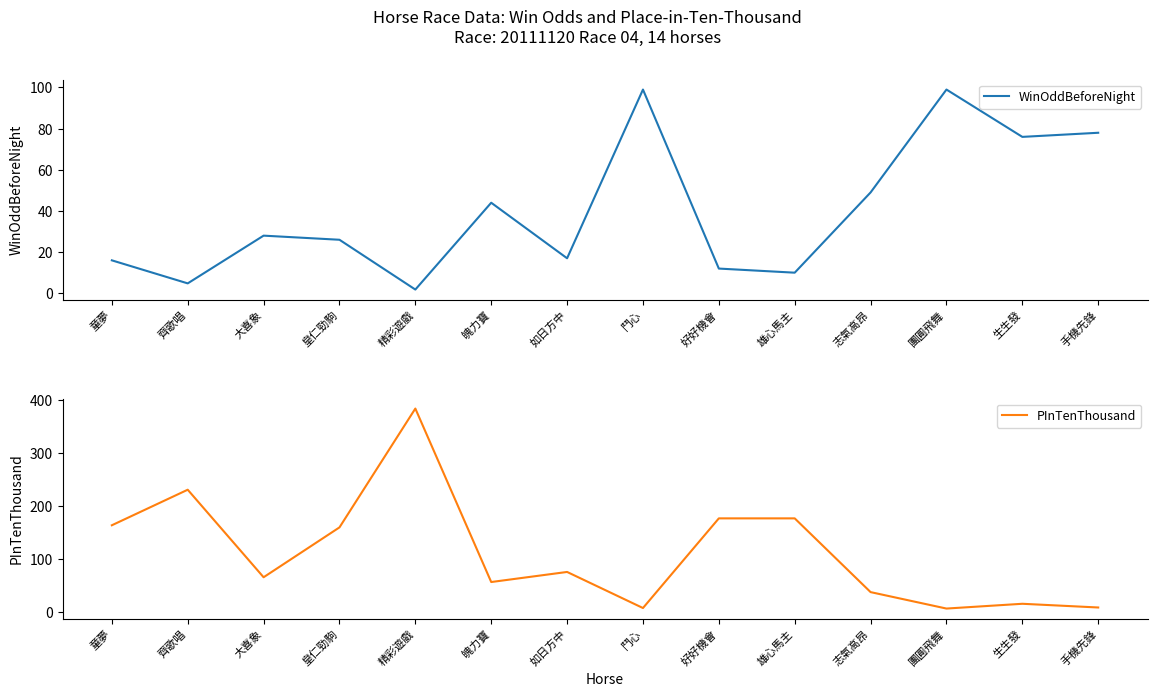

Rank the series by their average value, from highest to lowest.

PInTenThousand, WinOddBeforeNight